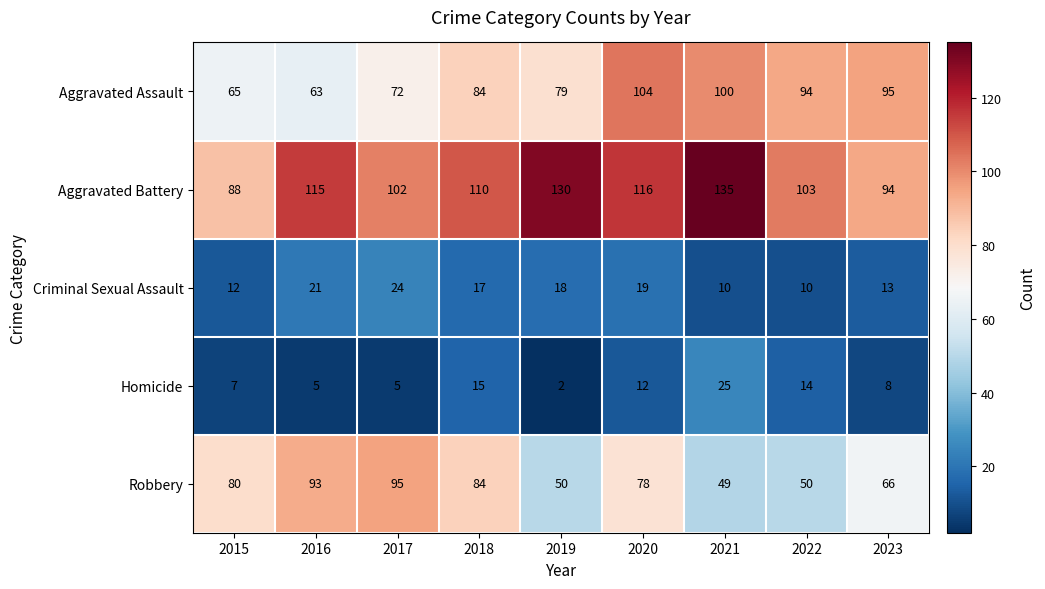

Is it true that Aggravated Assault equals 72 at 2017?

True